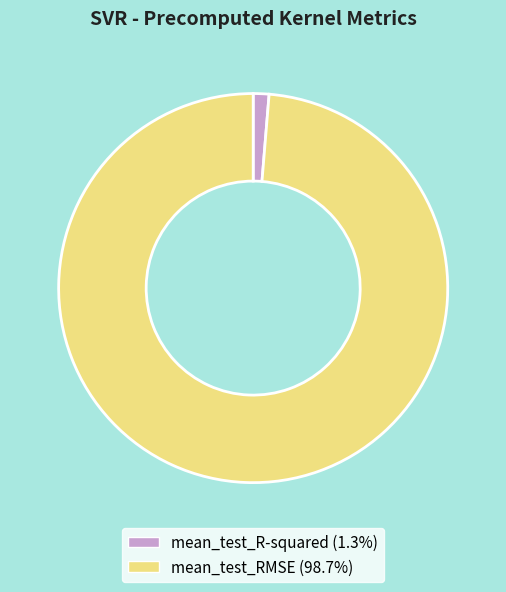

Which has a higher value, mean_test_R-squared or mean_test_RMSE?

mean_test_RMSE